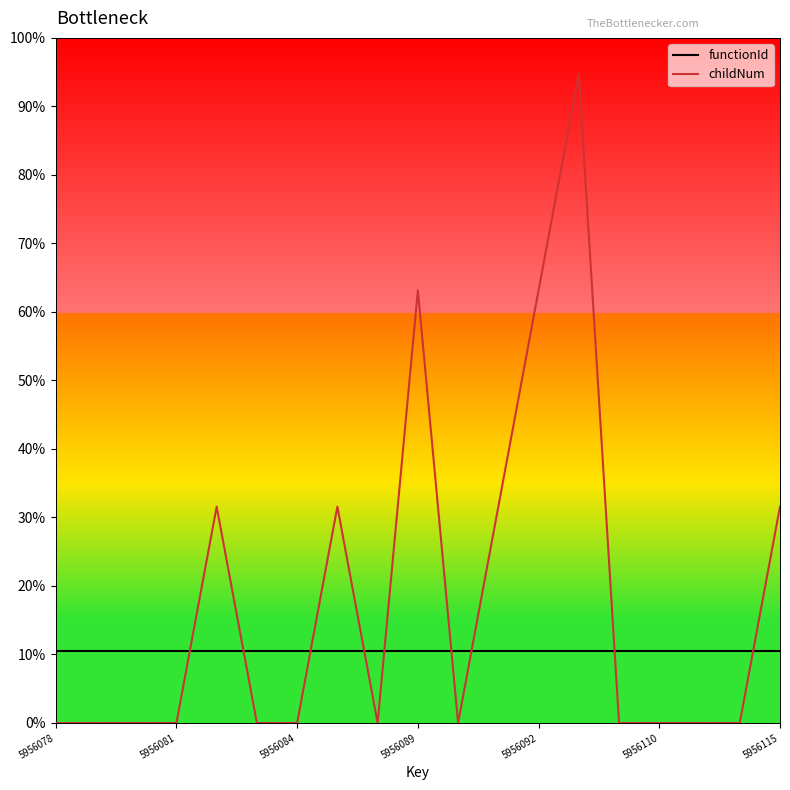

Reading left to right, list all the values displayed in this chart.

functionId: 2	2	2	2	2	2	2	2	2	2	2	2	2	2	2	2	2	2	2
childNum: 0	0	0	0	6	0	0	6	0	12	0	6	12	18	0	0	0	0	6